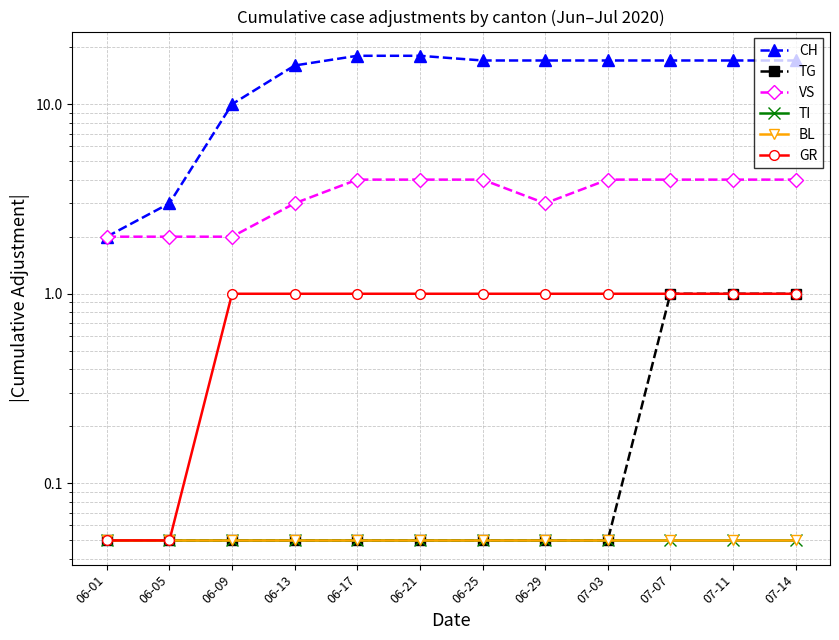

How many data points does each series have?

12